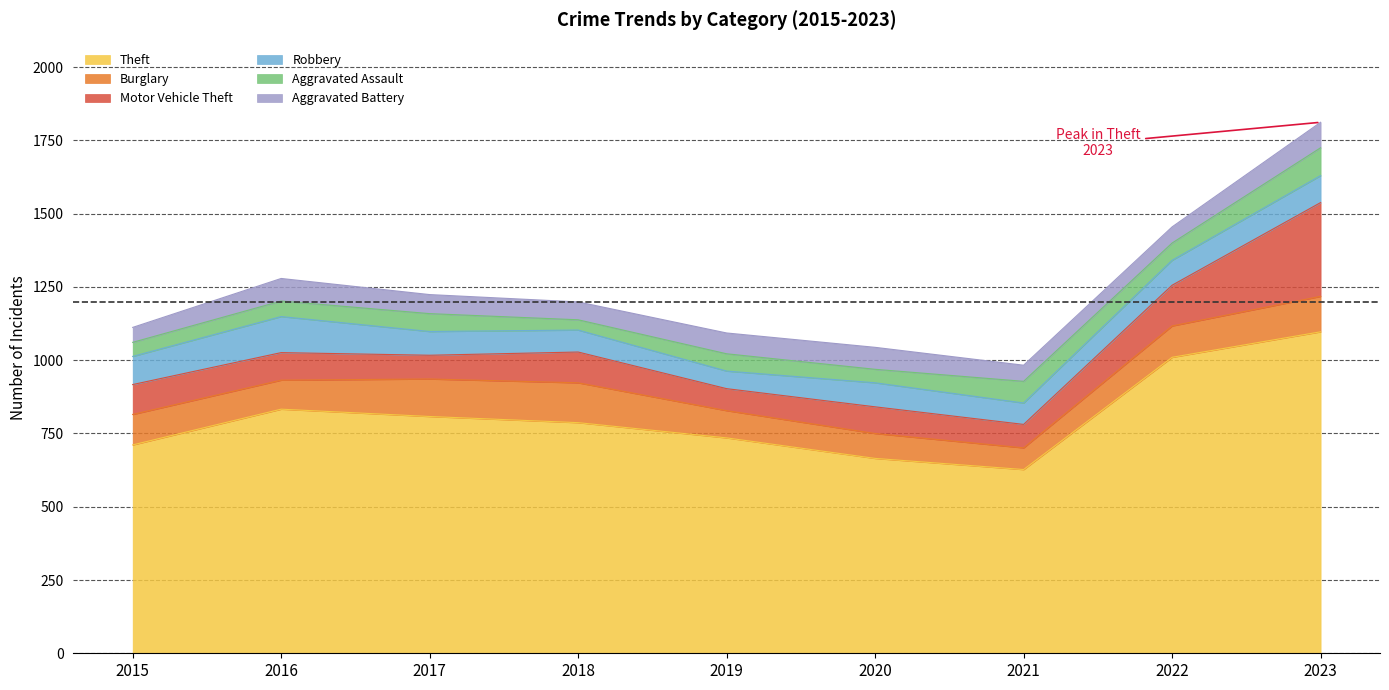

Between 2022 and 2021, which is larger?

2022